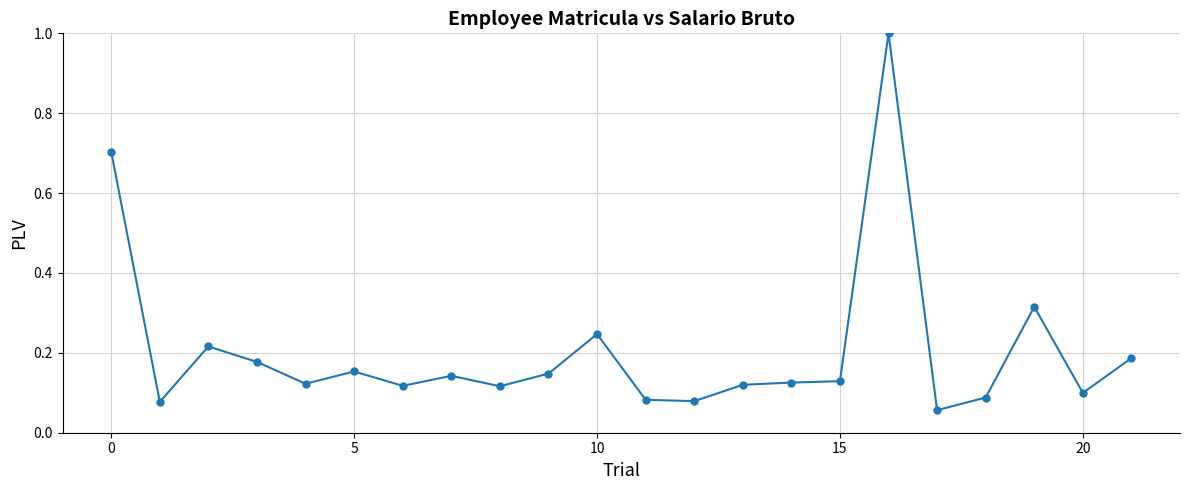

What is the difference between the second highest and second lowest values?

0.6